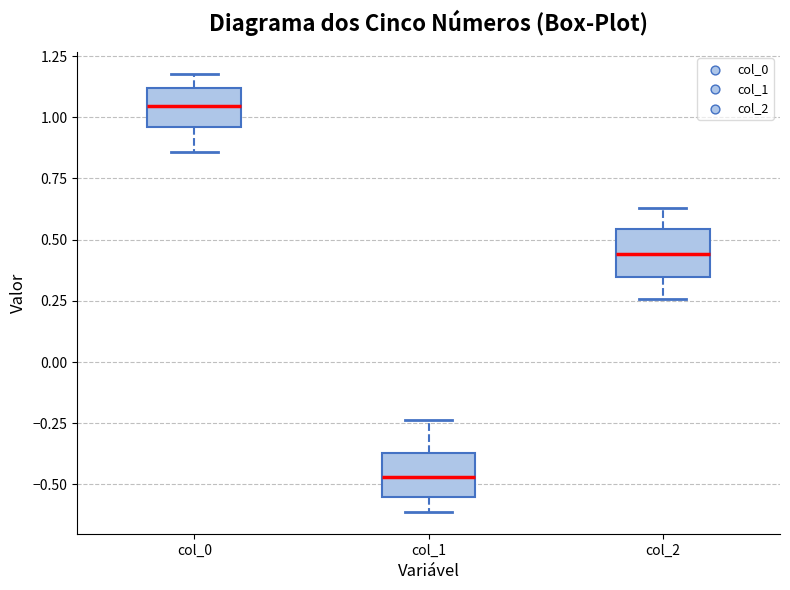

Where is the upper edge of the box for col_2 on the y-axis? The values are not printed on the chart, so give them approximately, as read against the axis.

0.55